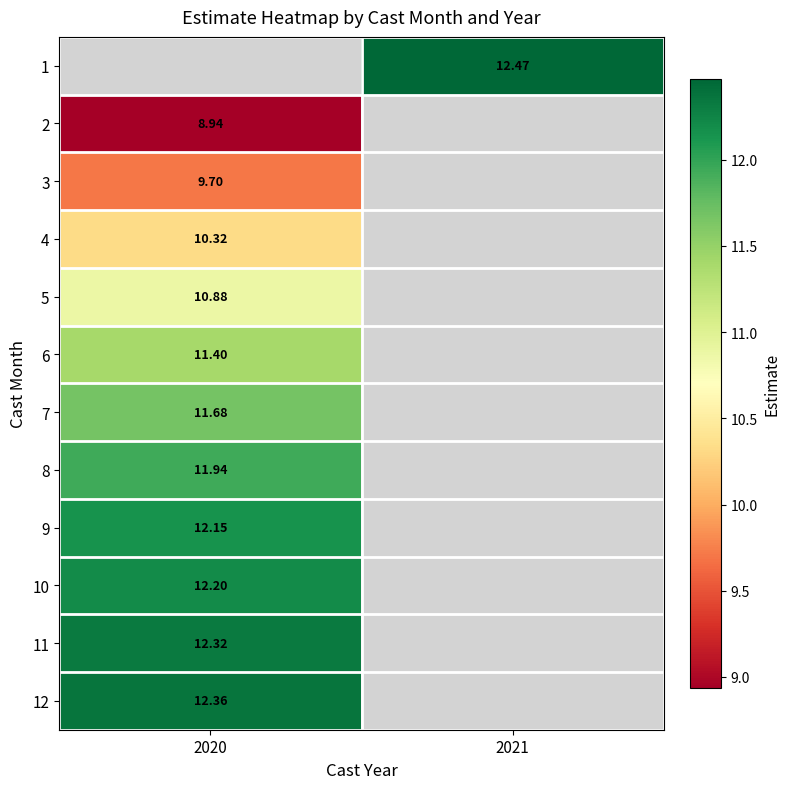

Is the value of 11 at 2021 greater than the value of 6 at 2020?

No